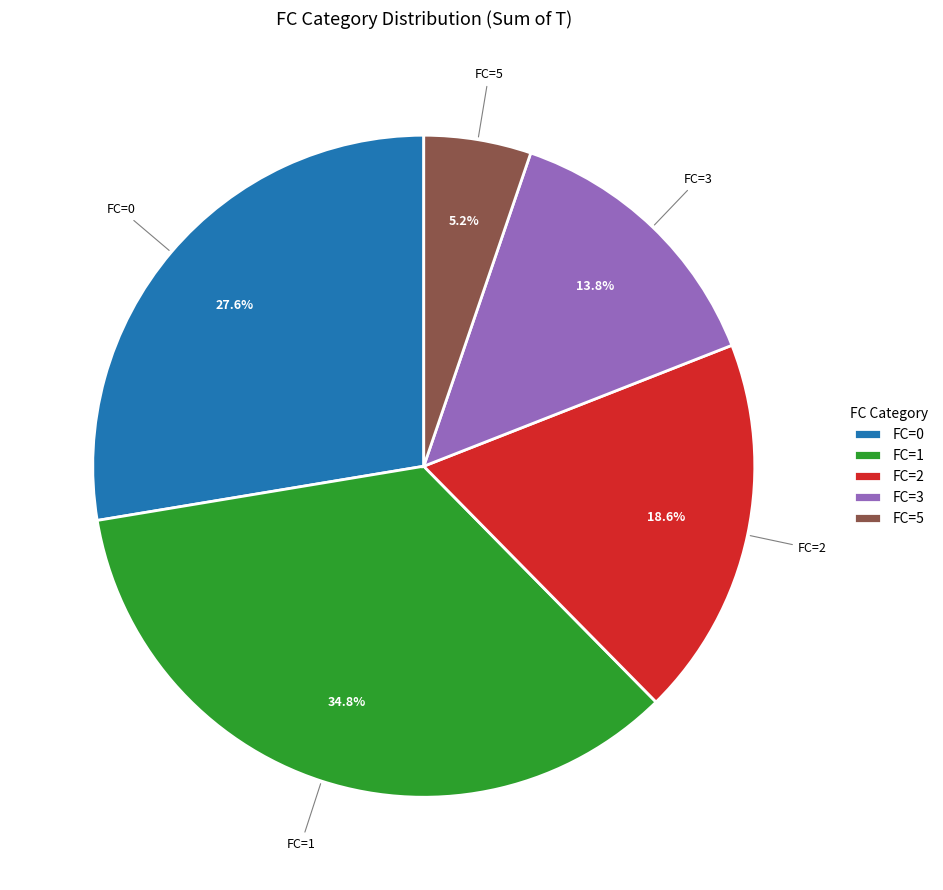

What is the largest slice in the pie chart?

FC=1